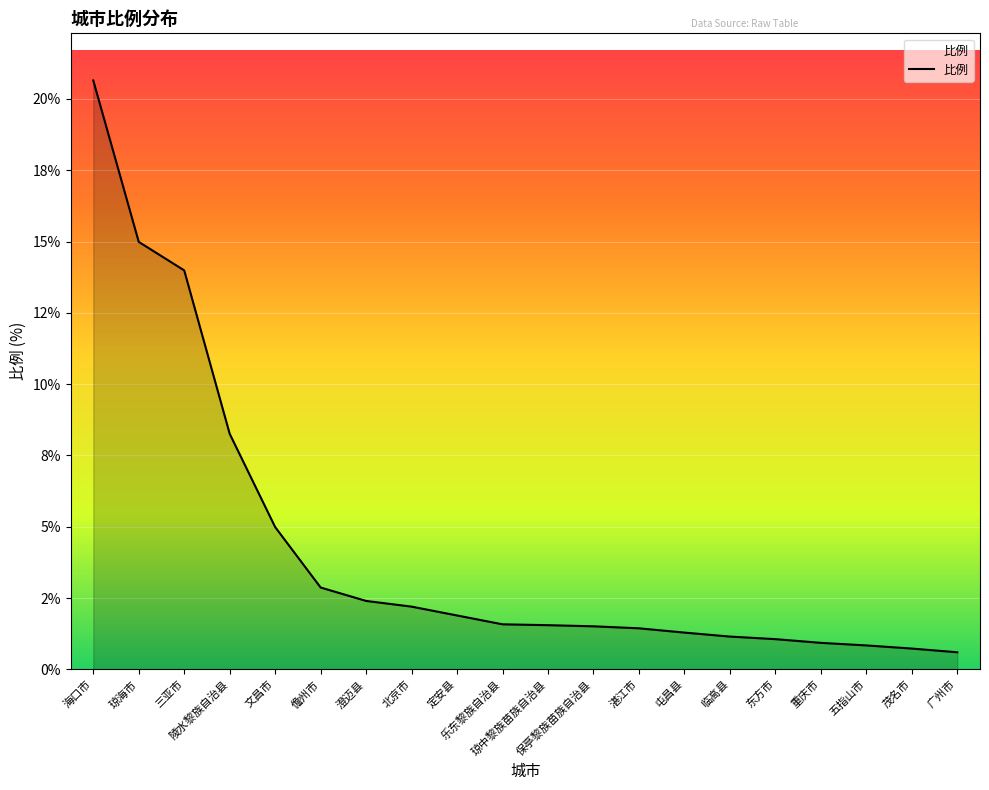

Is this an area chart (filled region under the line)?

Yes